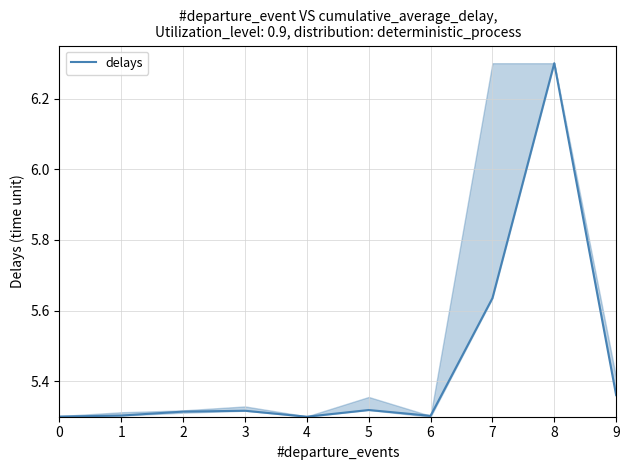

Is it true that the value at 5 is 8.1?

False